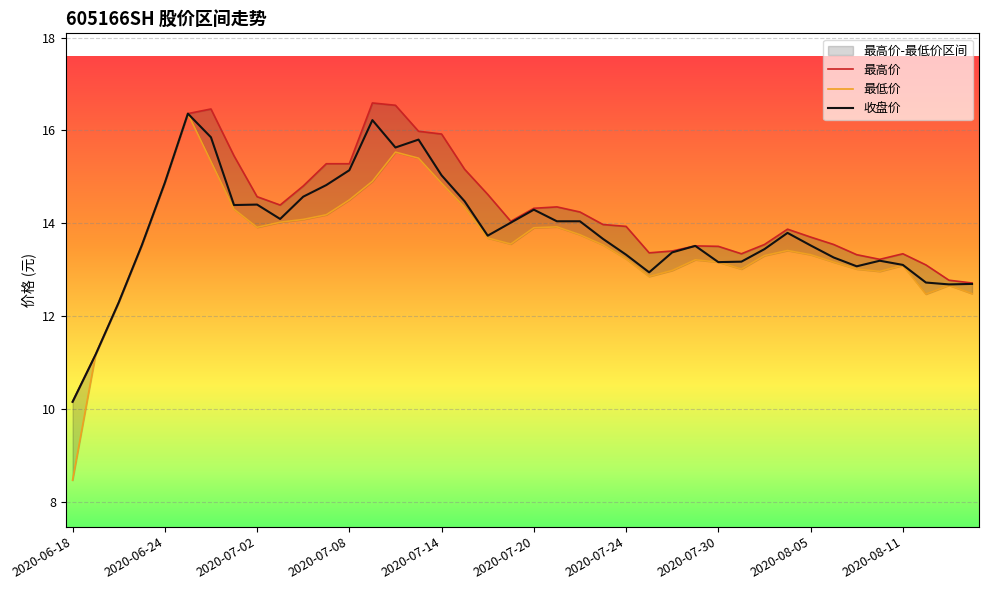

True or false: 最高价 and 收盘价 cross at least once.

False